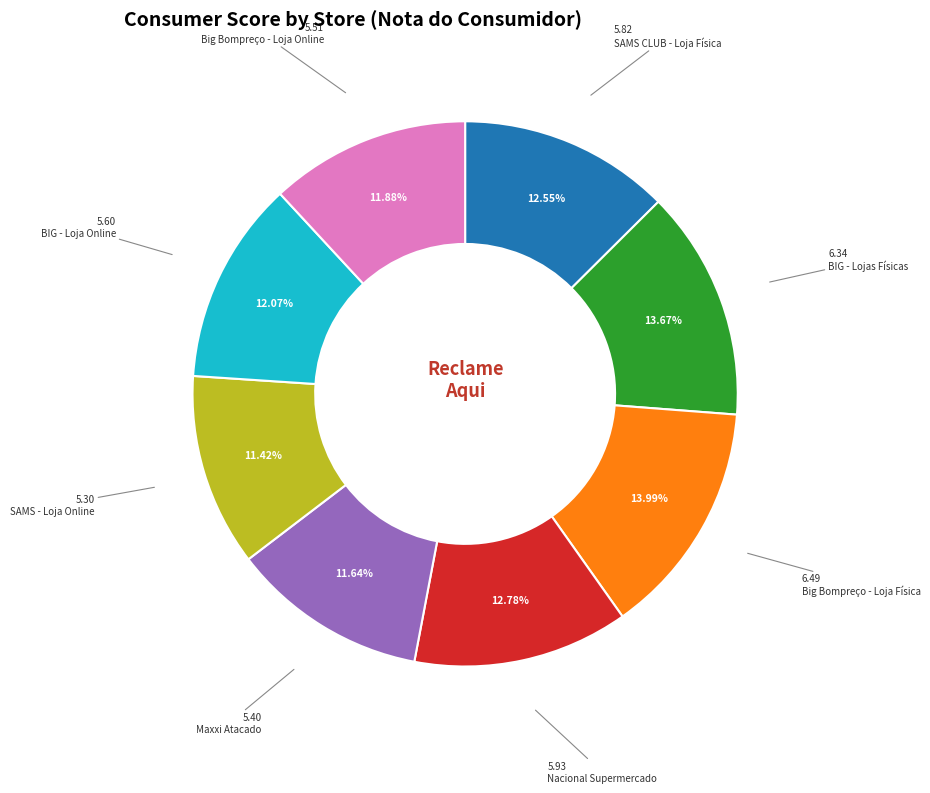

Is there a majority slice in this chart?

No